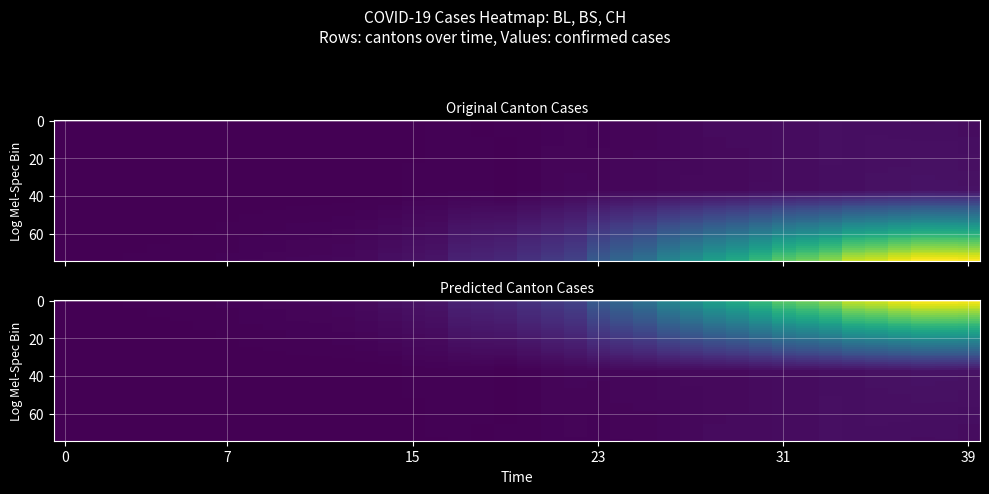

Read the BL value at 10, to the nearest 5.

5